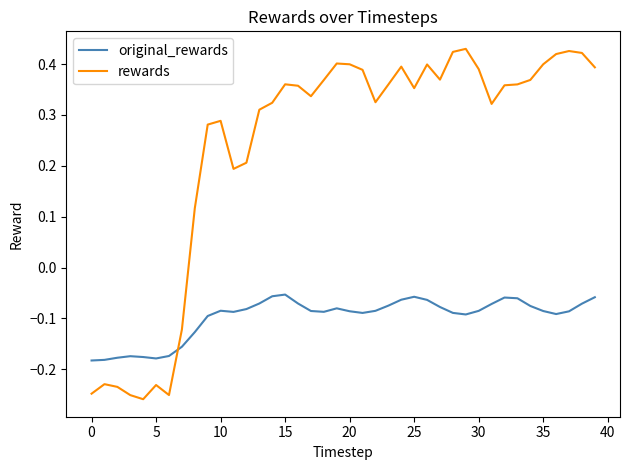

Which series has the largest total across all categories?

rewards